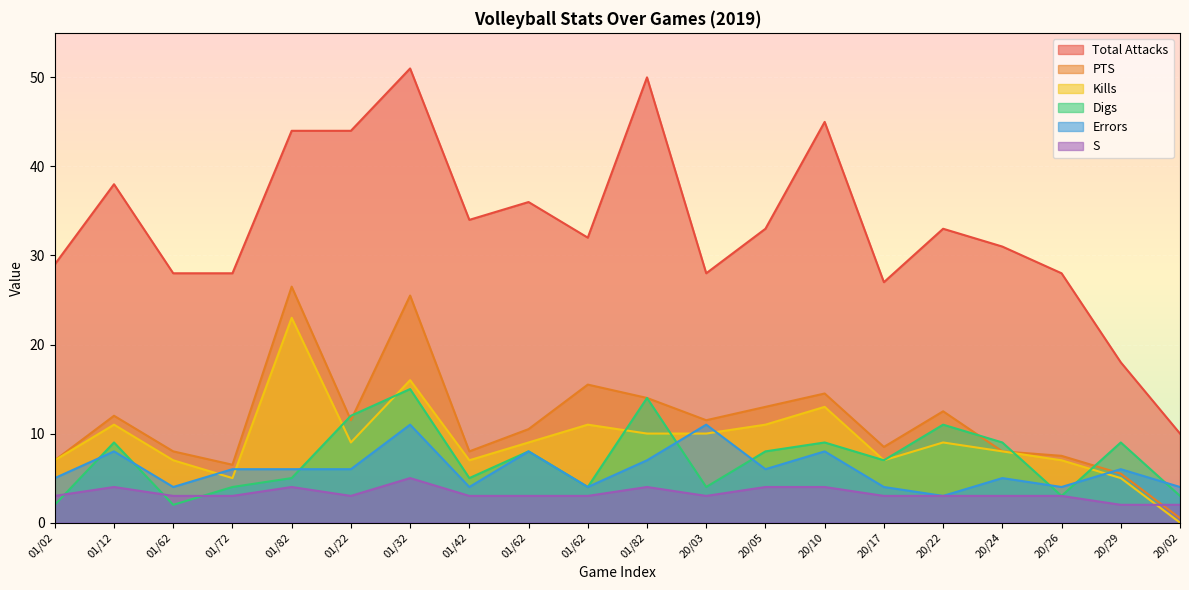

Between 20/22 and 01/22, which is larger?

01/22